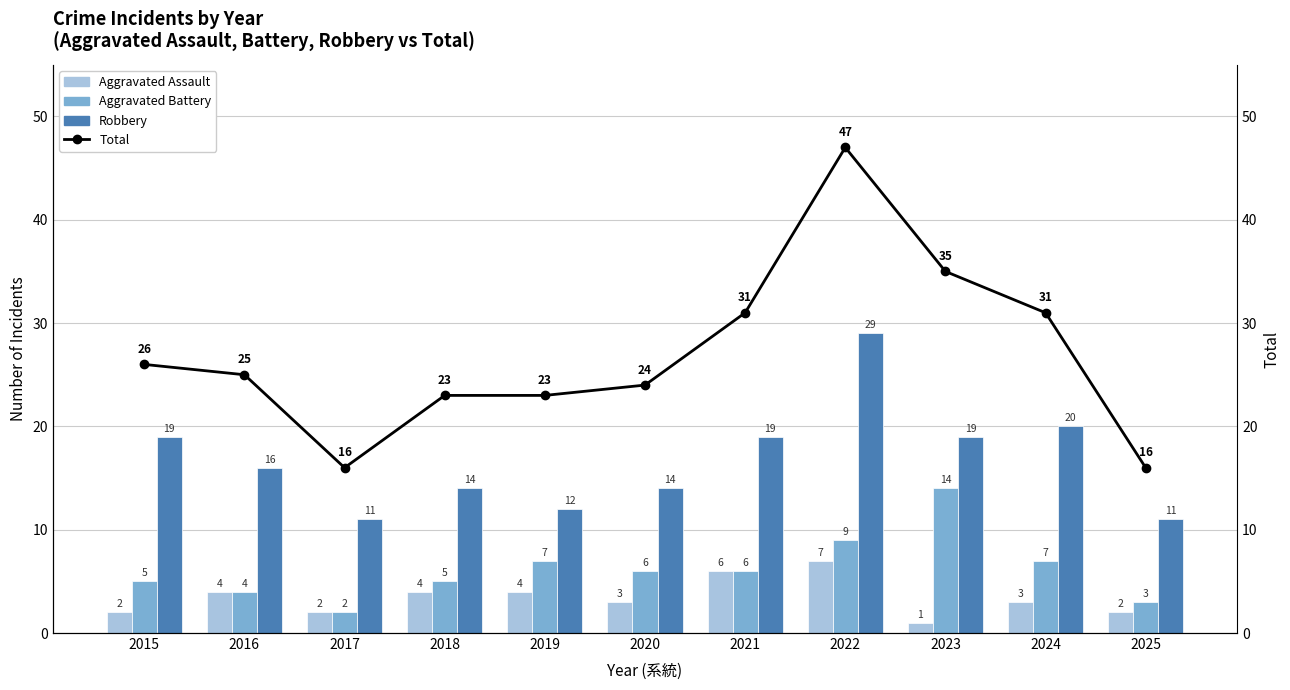

What is the total value across all series at 2022?

92